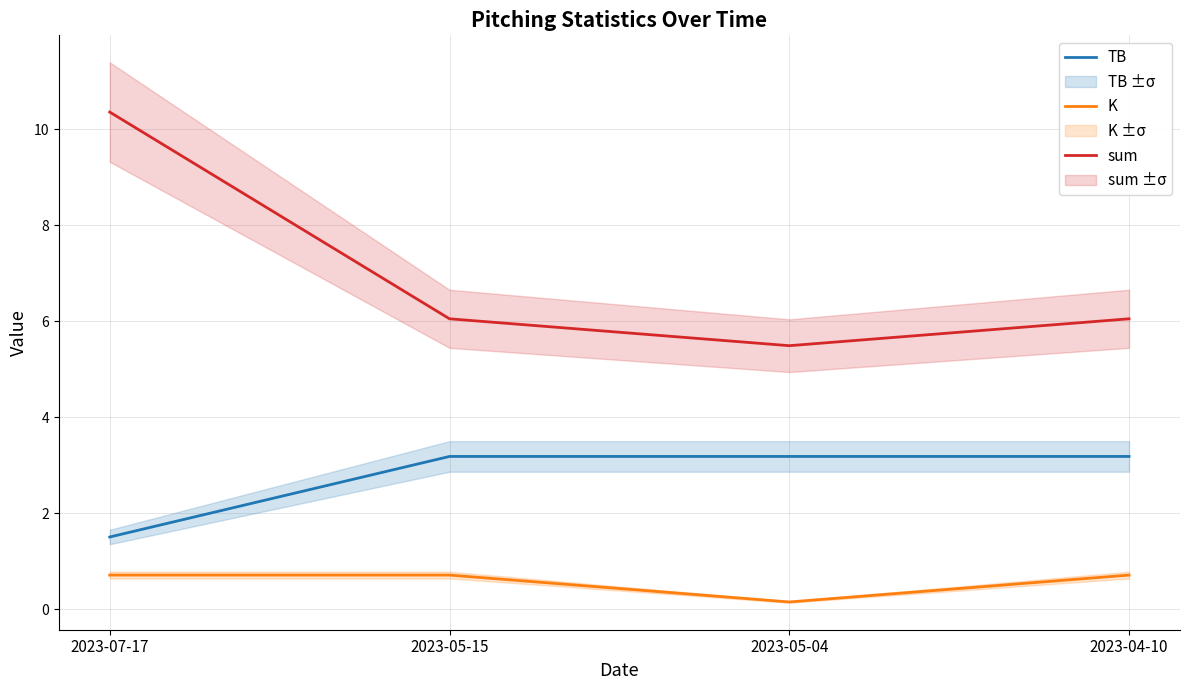

Is it true that sum equals 1.2 at 2023-05-04?

False